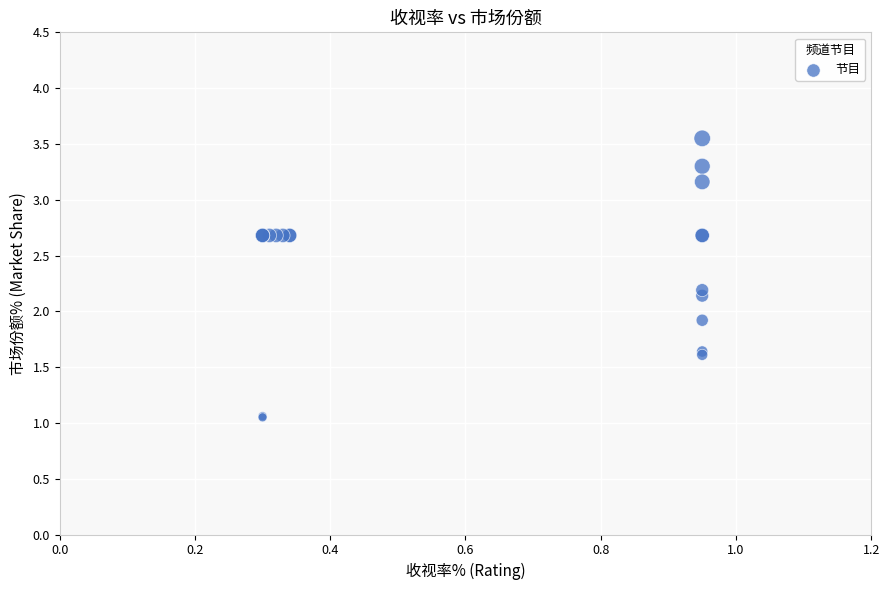

What Y value in the scatter plot is closest to 2?

1.9